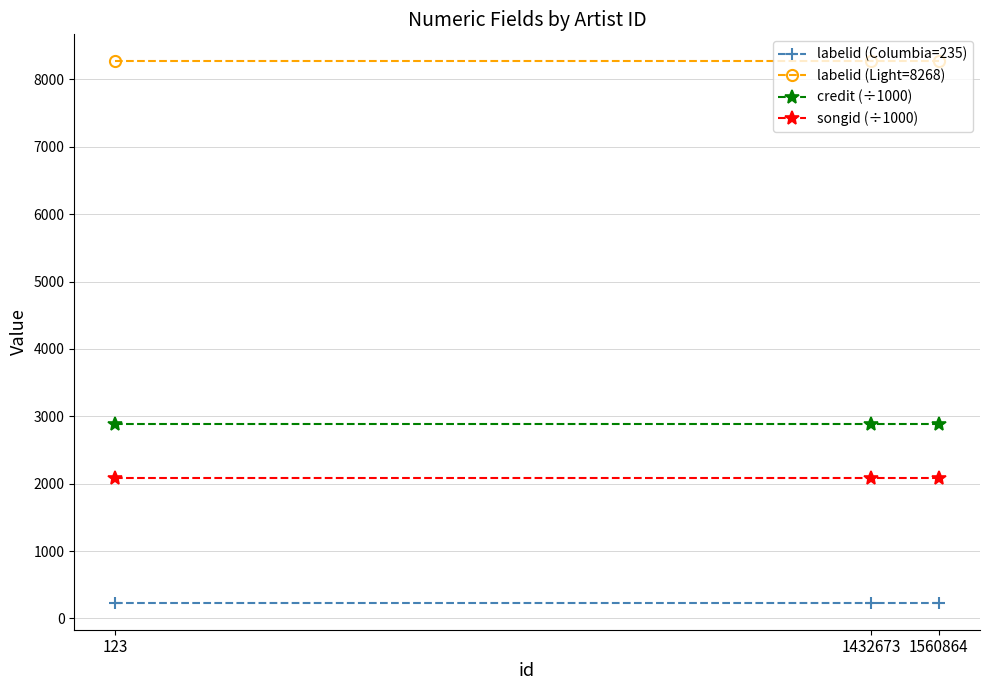

What is the greatest value displayed?

8268.0